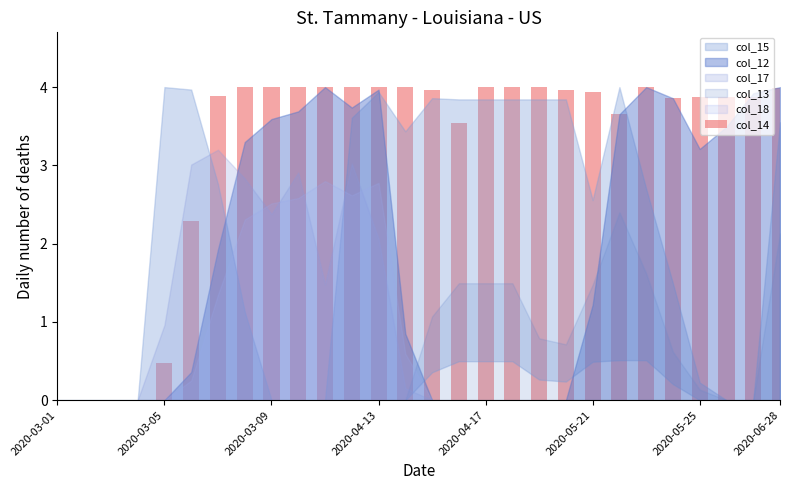

What is the maximum value shown in the chart?

4.0